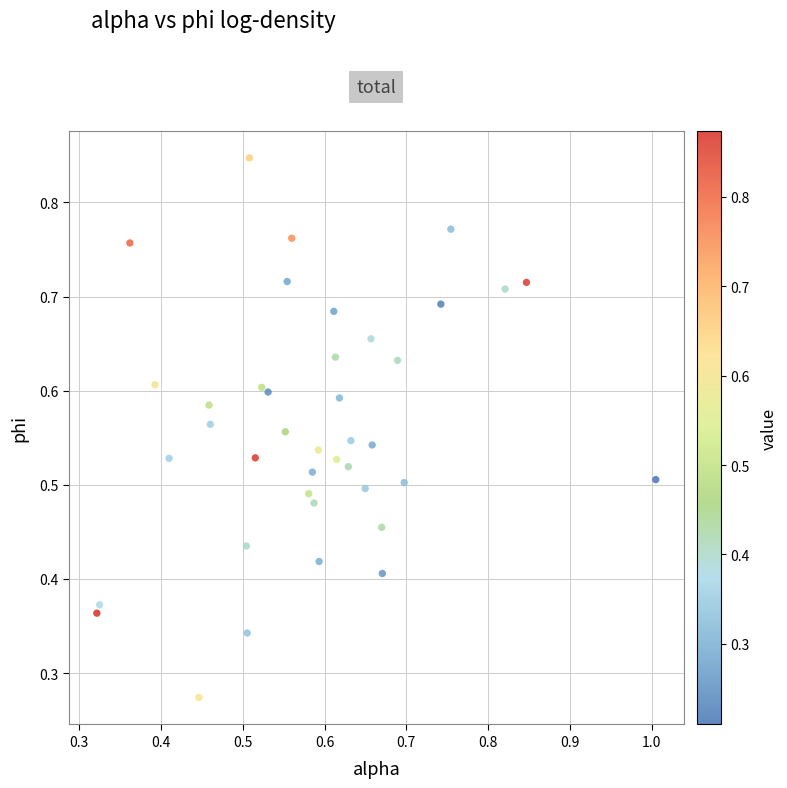

How many data points are displayed?

40